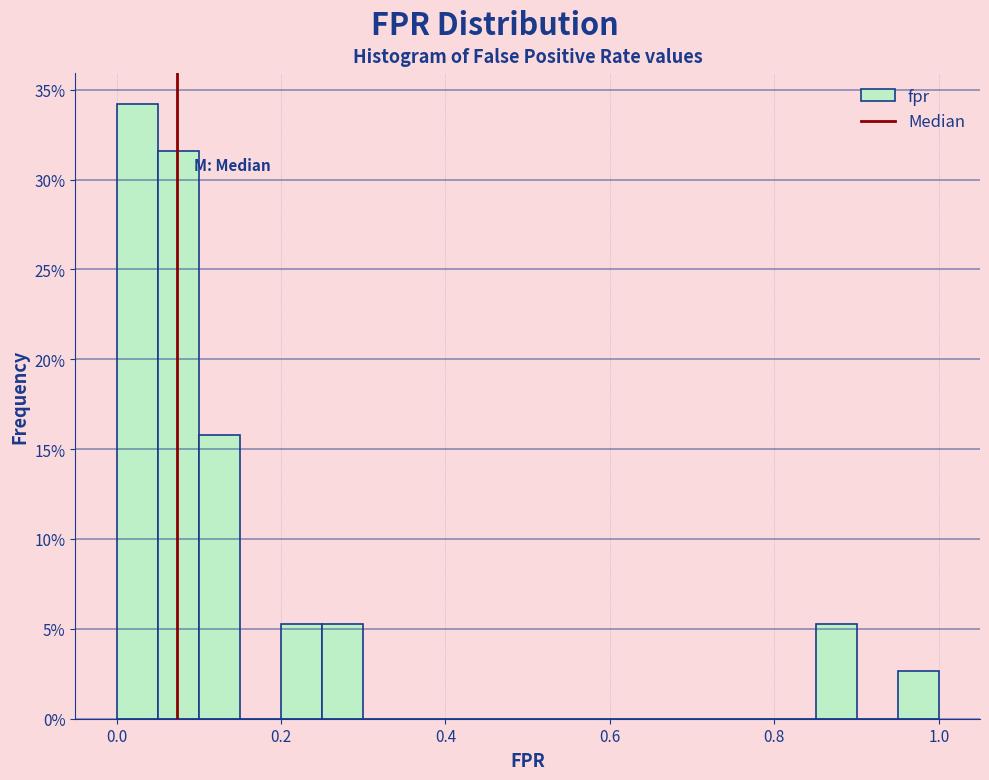

Around what value on the x-axis is the tallest bar? Give the approximate position of its centre, as read against the axis.

0.02